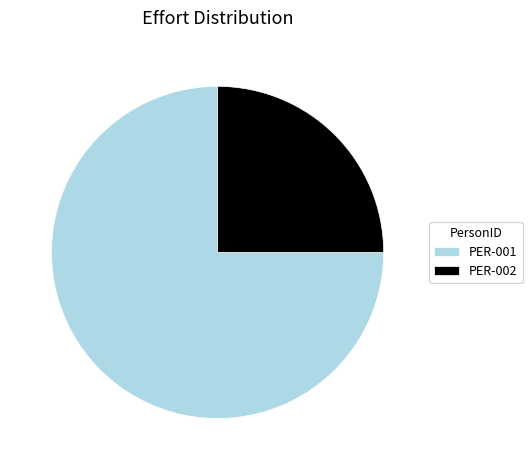

What is the majority slice?

PER-001